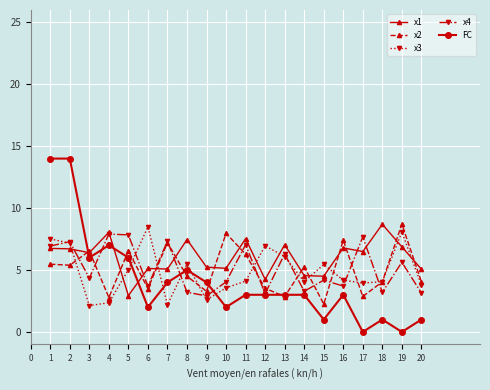

What is the difference between the maximum and minimum values in the x2 series?

6.5